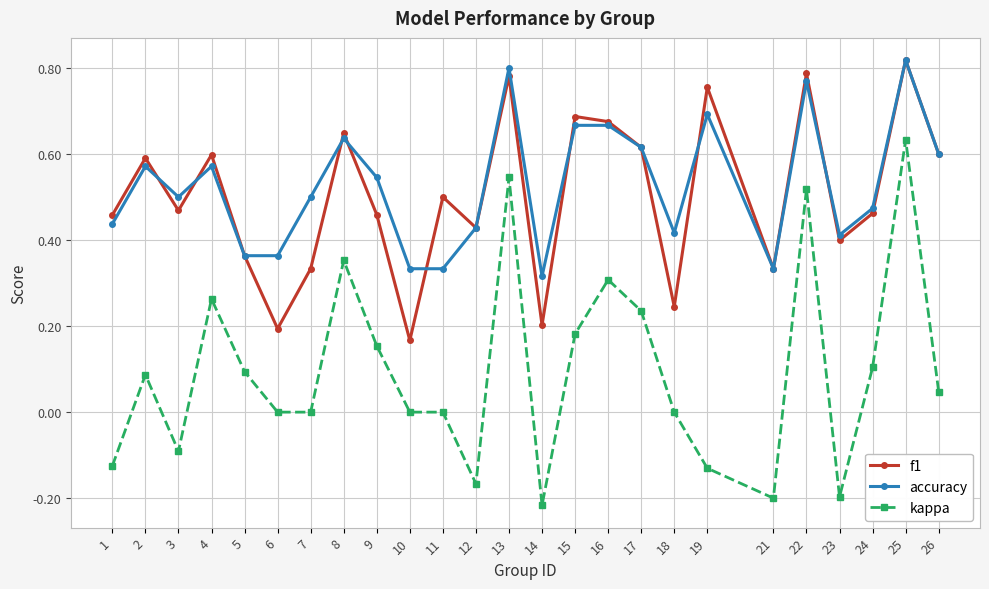

True or false: f1 and kappa cross at least once.

False